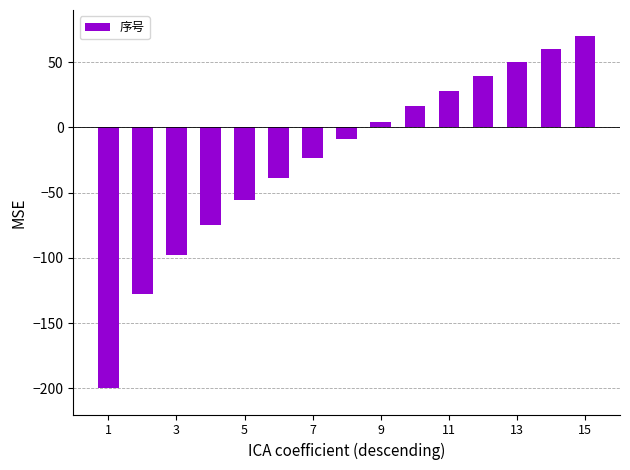

Are the bars grouped side by side (vs. stacked)?

No